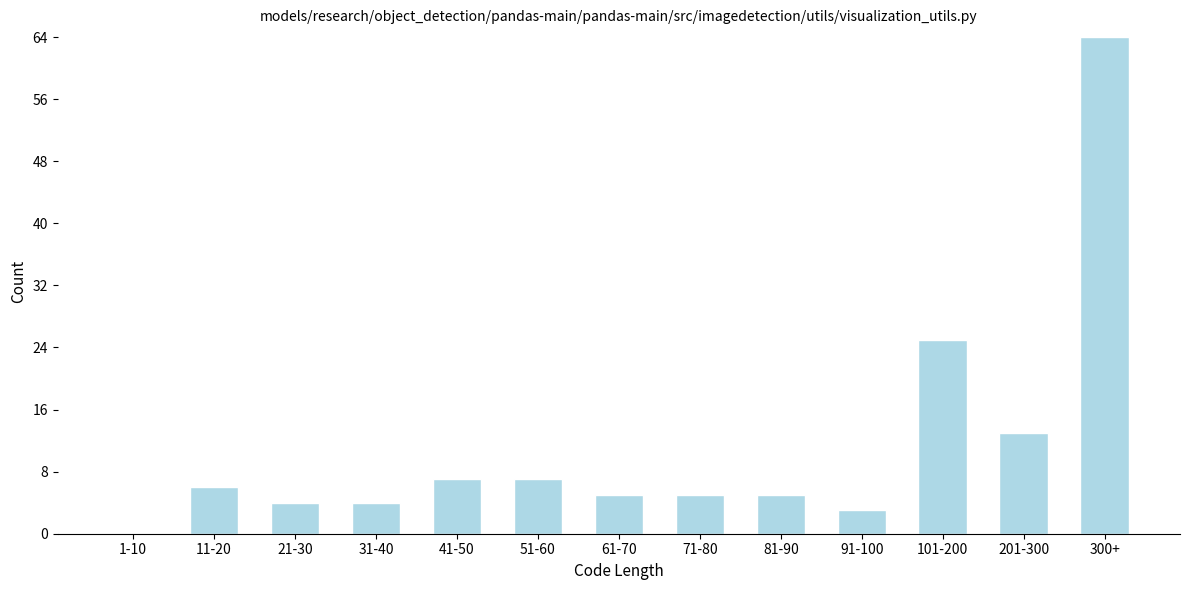

Reading right to left, extract all data points from this chart.

300+=64	201-300=13	101-200=25	91-100=3	81-90=5	71-80=5	61-70=5	51-60=7	41-50=7	31-40=4	21-30=4	11-20=6	1-10=0